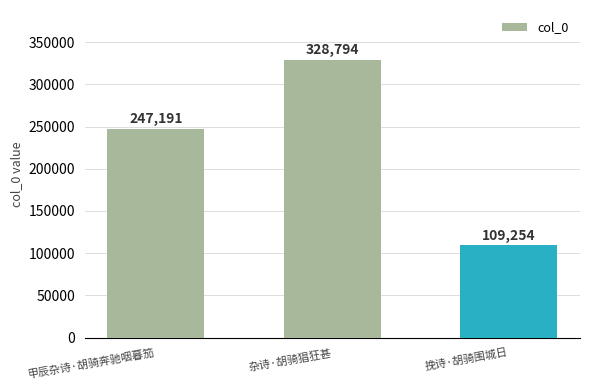

Which has a higher value, 甲辰杂诗·胡骑奔驰咽暮笳 or 杂诗·胡骑猖狂甚?

杂诗·胡骑猖狂甚